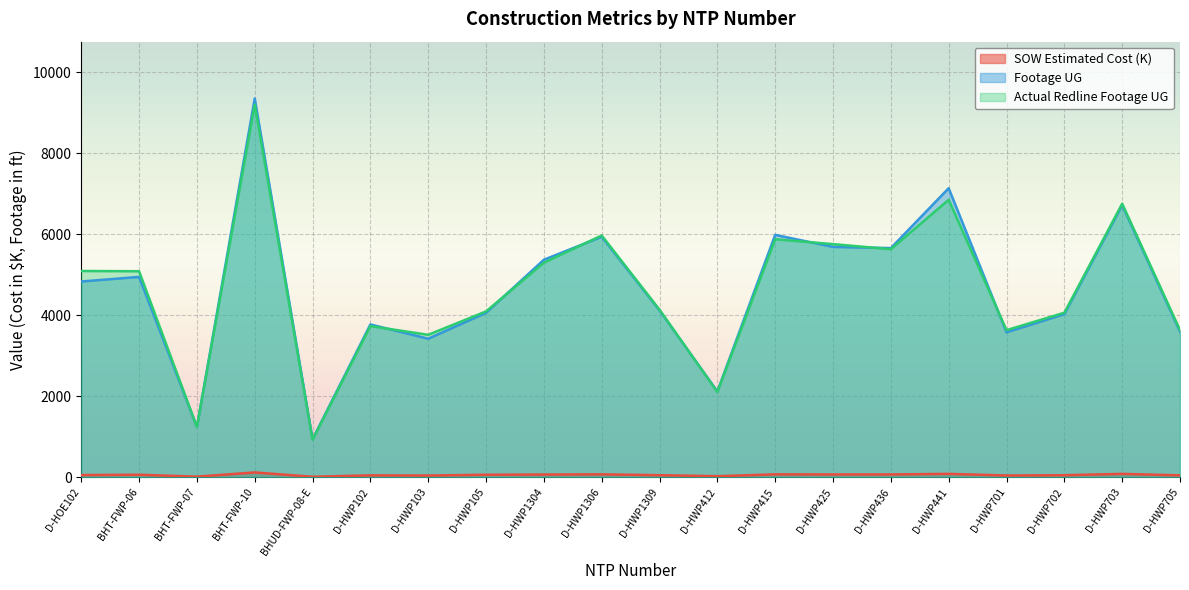

Which series has the largest range (max minus min)?

Footage UG